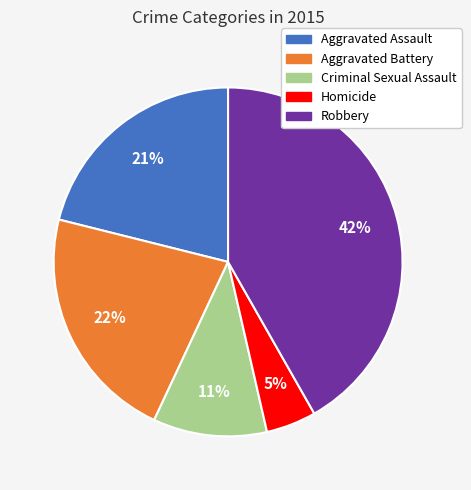

To the nearest percent, what portion does Homicide represent?

5%